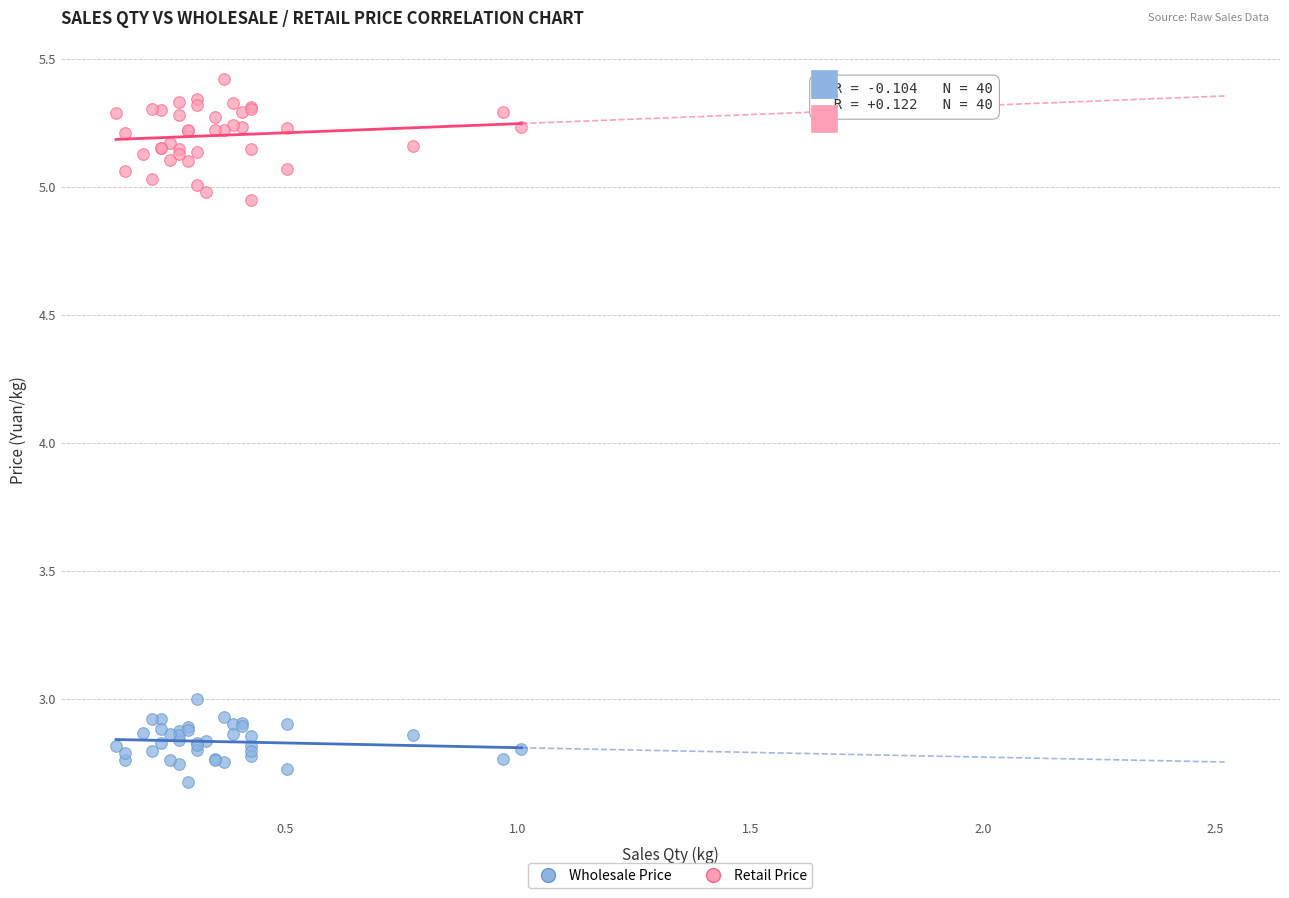

What are all the series names shown in the legend?

Wholesale Price, Retail Price